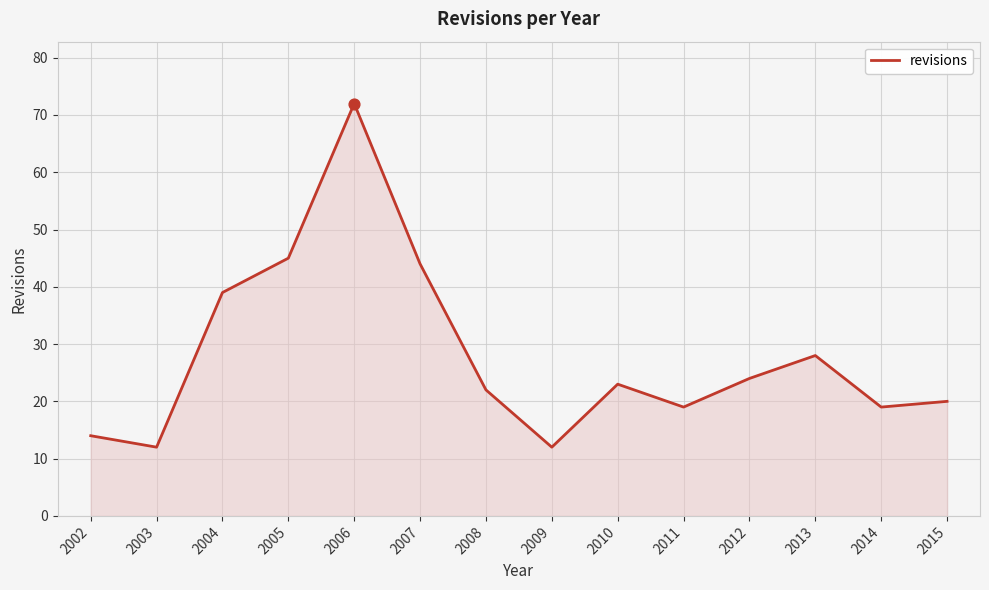

Which has a higher value, 2014 or 2015?

2015